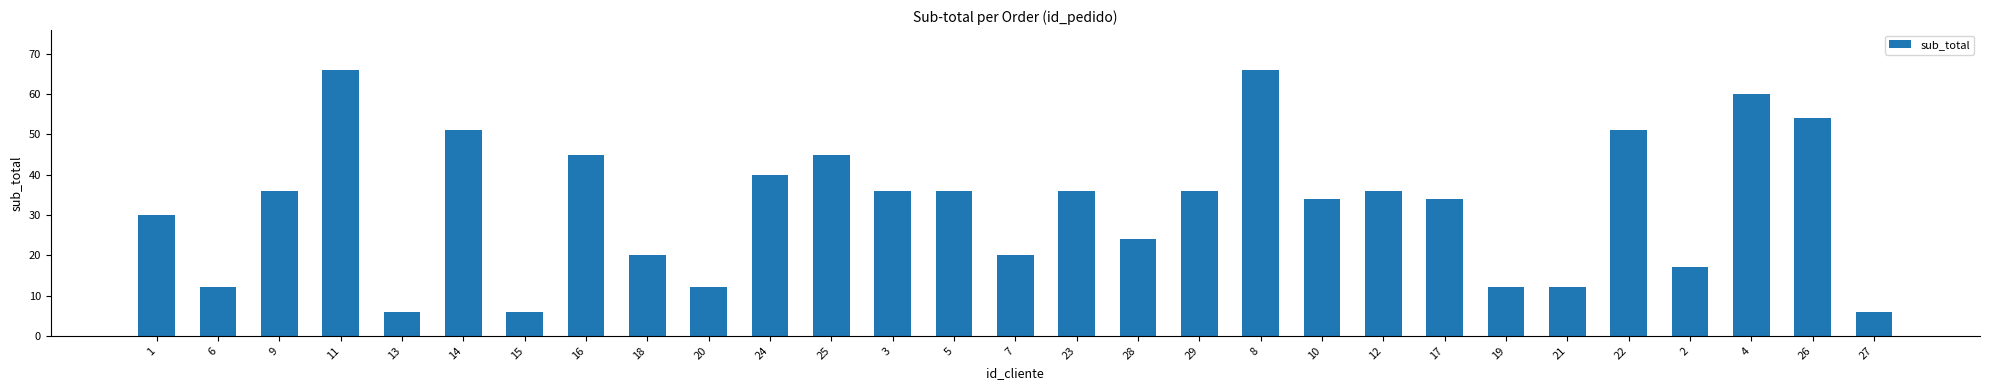

What is the value of the 12th bar from the left?

45